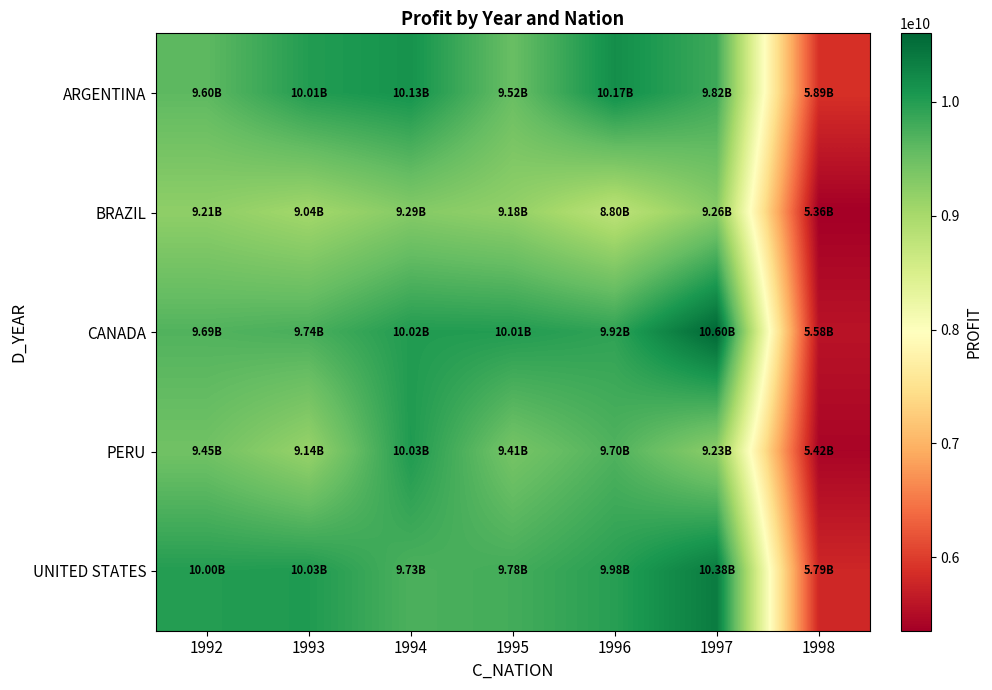

Reading right to left, what are all the values shown in this chart?

ARGENTINA: 1998=5888008801	1997=9822352178	1996=10174853476	1995=9521571243	1994=10125916245	1993=10009550195	1992=9604588396
BRAZIL: 1998=5355815110	1997=9263838400	1996=8797963545	1995=9179213262	1994=9291637116	1993=9042003745	1992=9209048511
CANADA: 1998=5576244364	1997=10601718144	1996=9921149759	1995=10011088098	1994=10018148117	1993=9744191785	1992=9688191969
PERU: 1998=5415953878	1997=9231215766	1996=9700393481	1995=9412731819	1994=10034344255	1993=9140256366	1992=9454645194
UNITED STATES: 1998=5790833042	1997=10377386486	1996=9975773441	1995=9784772483	1994=9725823723	1993=10033930775	1992=10002626618